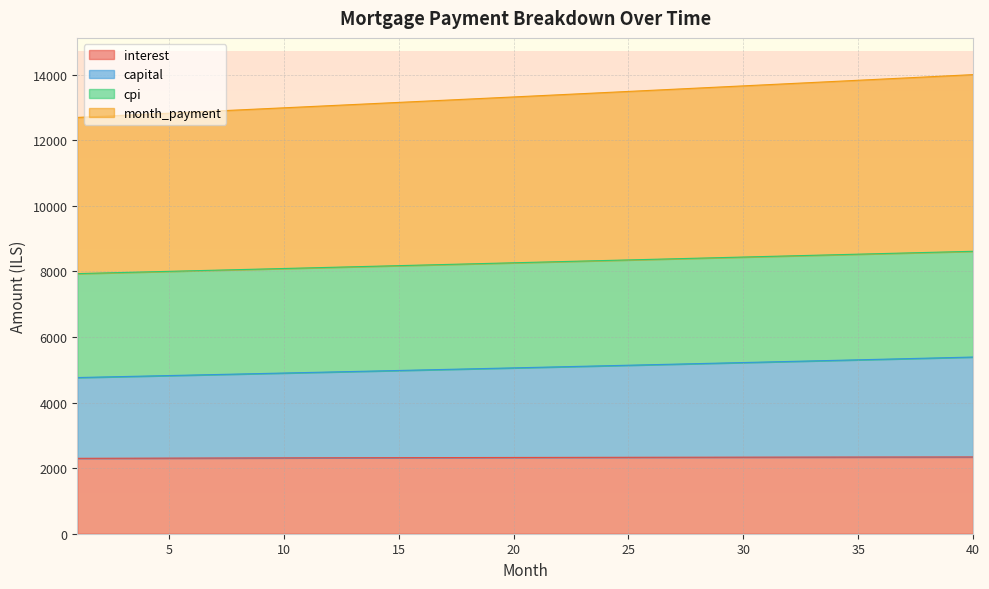

Reading left to right, list all the values displayed in this chart.

interest: 2298.9	2300.5	2302.1	2303.7	2305.2	2306.7	2308.2	2309.7	2311.1	2312.5	2313.9	2315.3	2316.6	2317.9	2319.1	2320.4	2321.6	2322.7	2323.9	2325.0	2326.1	2327.1	2328.1	2329.1	2330.1	2331.0	2331.9	2332.8	2333.6	2334.4	2335.1	2335.9	2336.6	2337.2	2337.8	2338.4	2339.0	2339.5	2340.0	2340.4
capital: 4762.1	4777.1	4792.3	4807.4	4822.7	4837.9	4853.3	4868.6	4884.0	4899.5	4915.0	4930.6	4946.2	4961.9	4977.6	4993.3	5009.2	5025.0	5040.9	5056.9	5072.9	5089.0	5105.1	5121.3	5137.5	5153.7	5170.1	5186.4	5202.9	5219.3	5235.9	5252.4	5269.1	5285.8	5302.5	5319.3	5336.1	5353.0	5370.0	5387.0
cpi: 7931.0	7948.2	7965.5	7982.8	8000.1	8017.4	8034.8	8052.1	8069.5	8086.8	8104.2	8121.6	8139.0	8156.4	8173.8	8191.2	8208.6	8226.1	8243.5	8260.9	8278.4	8295.9	8313.4	8330.8	8348.3	8365.8	8383.3	8400.8	8418.4	8435.9	8453.4	8470.9	8488.5	8506.0	8523.6	8541.1	8558.7	8576.2	8593.8	8611.4
month_payment: 12693.0	12725.4	12757.8	12790.2	12822.8	12855.4	12888.0	12920.7	12953.5	12986.3	13019.2	13052.2	13085.2	13118.2	13151.3	13184.5	13217.8	13251.1	13284.4	13317.8	13351.3	13384.8	13418.4	13452.1	13485.8	13519.6	13553.4	13587.3	13621.2	13655.2	13689.3	13723.4	13757.6	13791.8	13826.1	13860.4	13894.8	13929.3	13963.8	13998.4